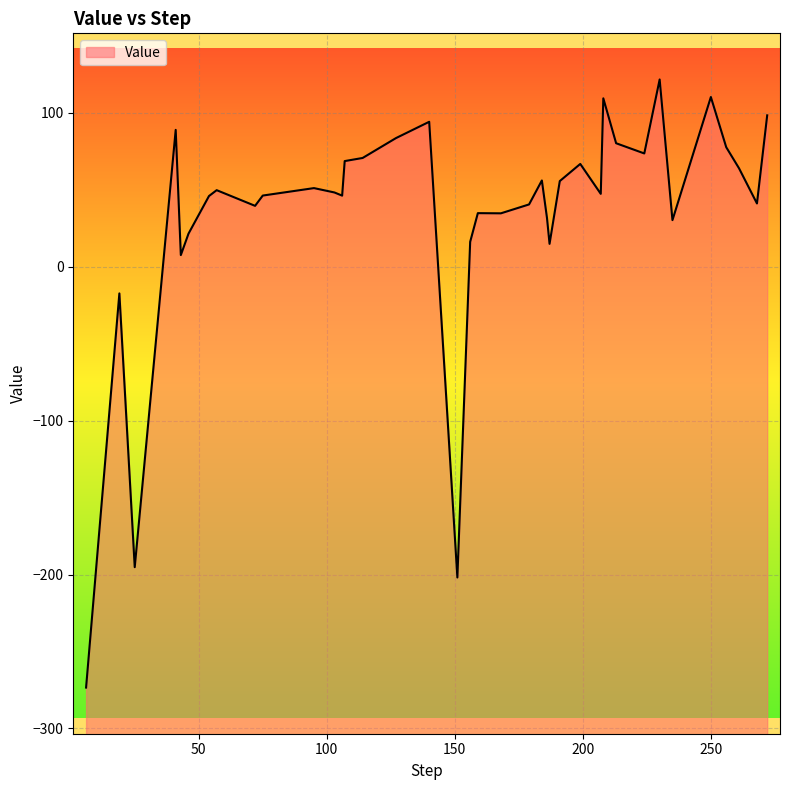

True or false: the data shows 64.7 at 103.

False